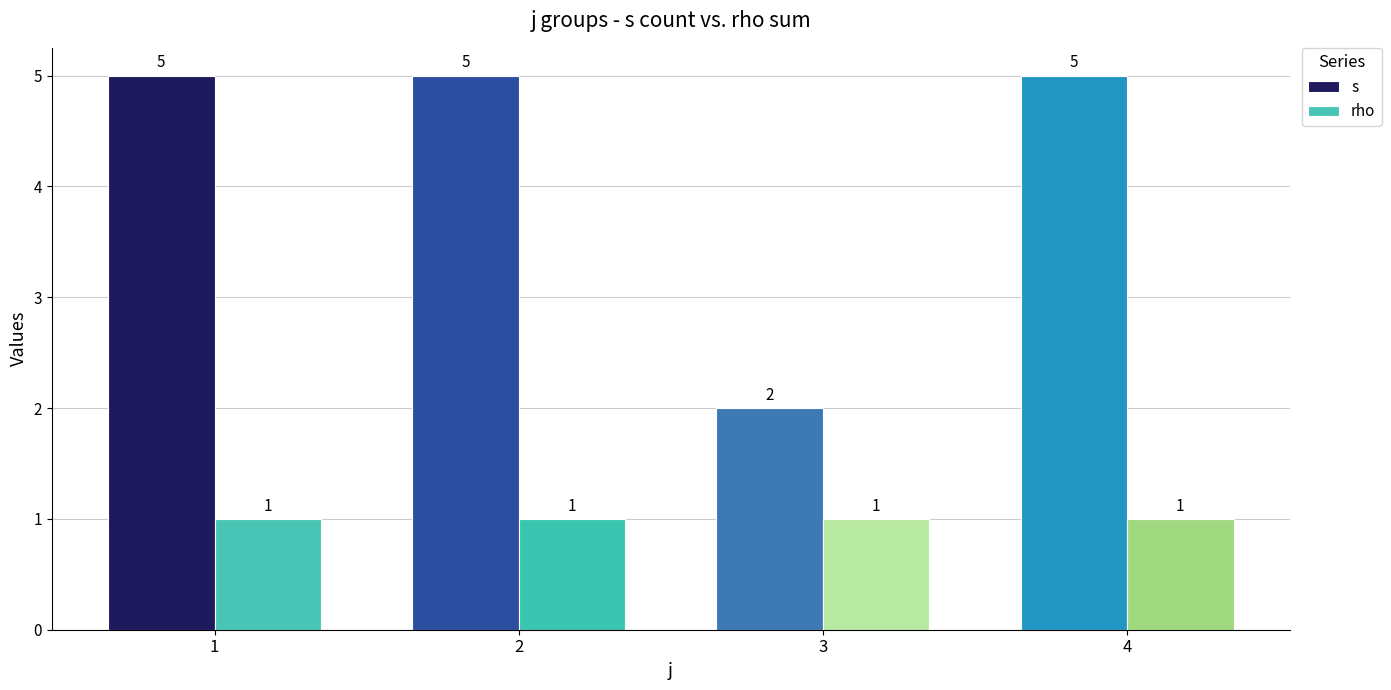

Which category has the lowest value in the s series?

3